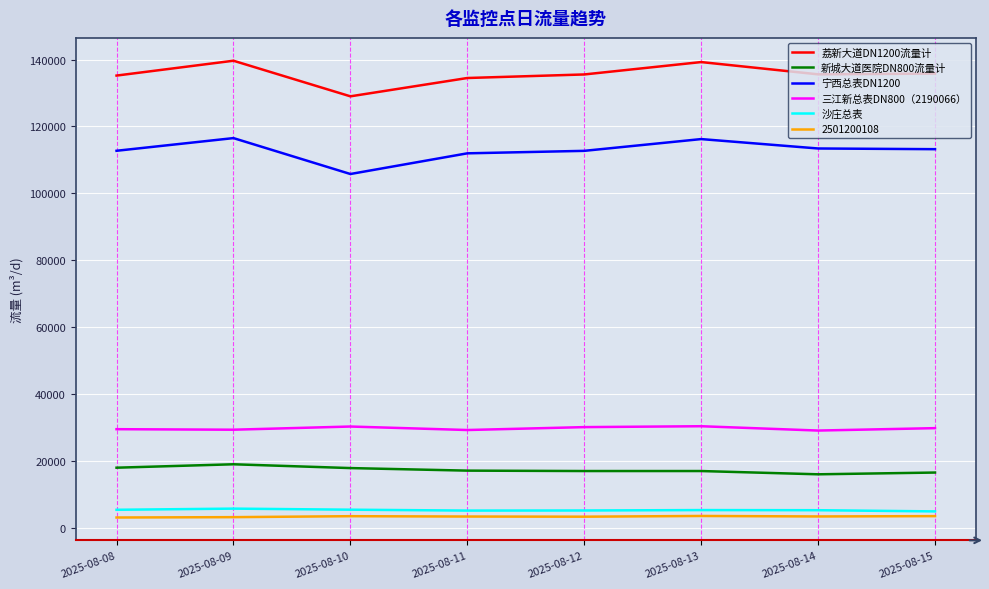

Where does the 宁西总表DN1200 series first go above 113211?

2025-08-09